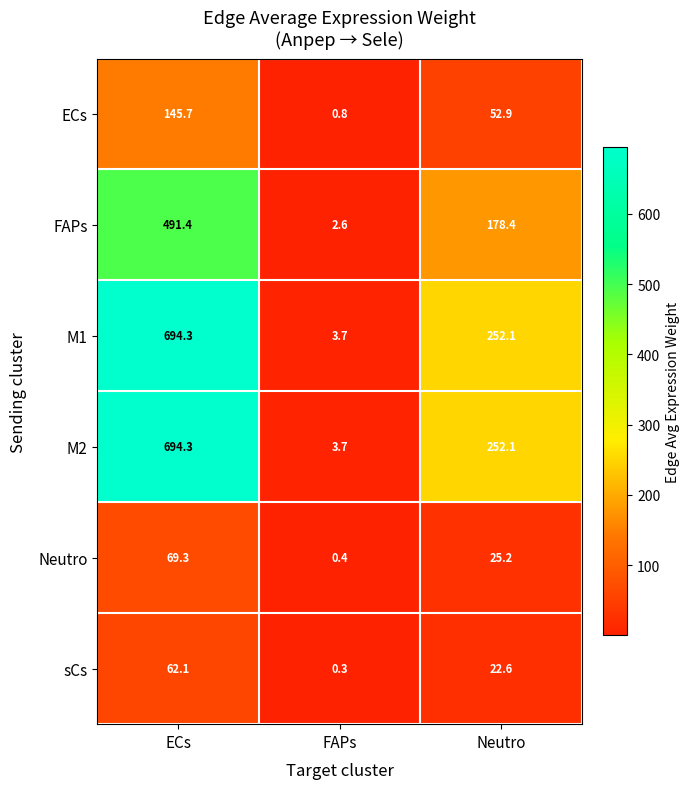

At which label does FAPs first exceed 178?

ECs